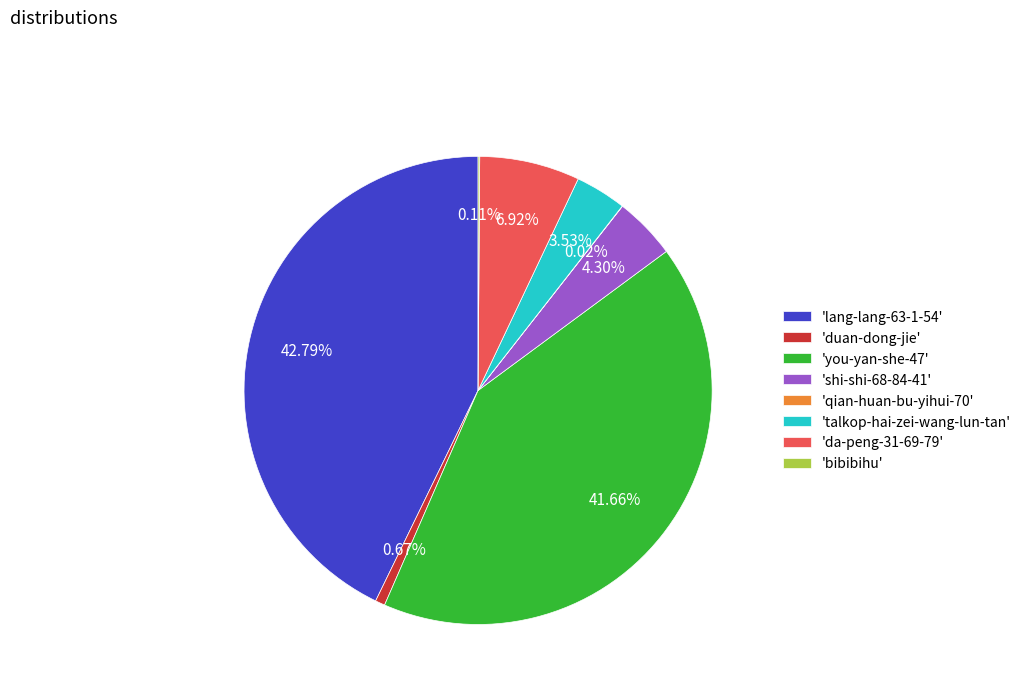

Combined, do 'you-yan-she-47' and 'talkop-hai-zei-wang-lun-tan' account for over 50%?

No